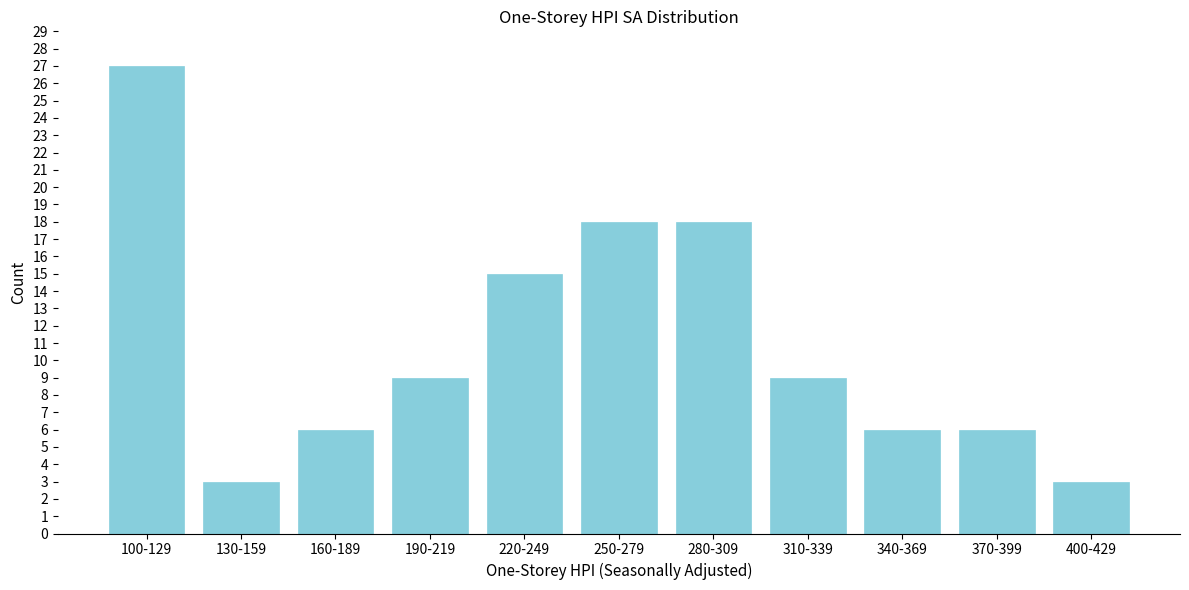

Reading left to right, list all the values displayed in this chart.

27	3	6	9	15	18	18	9	6	6	3